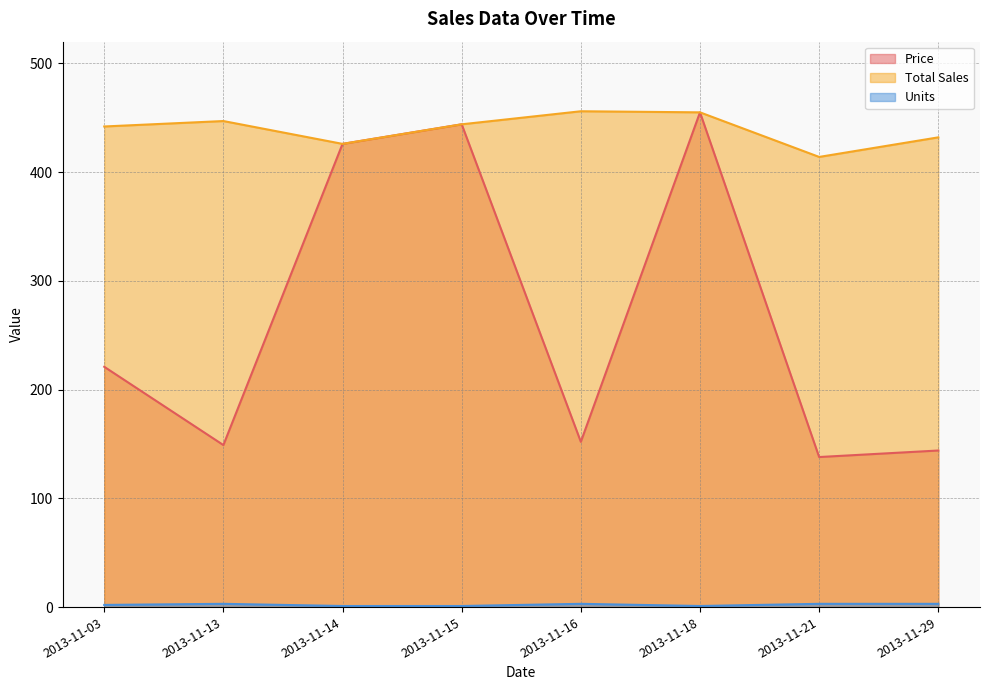

What is the maximum value for Total Sales?

456